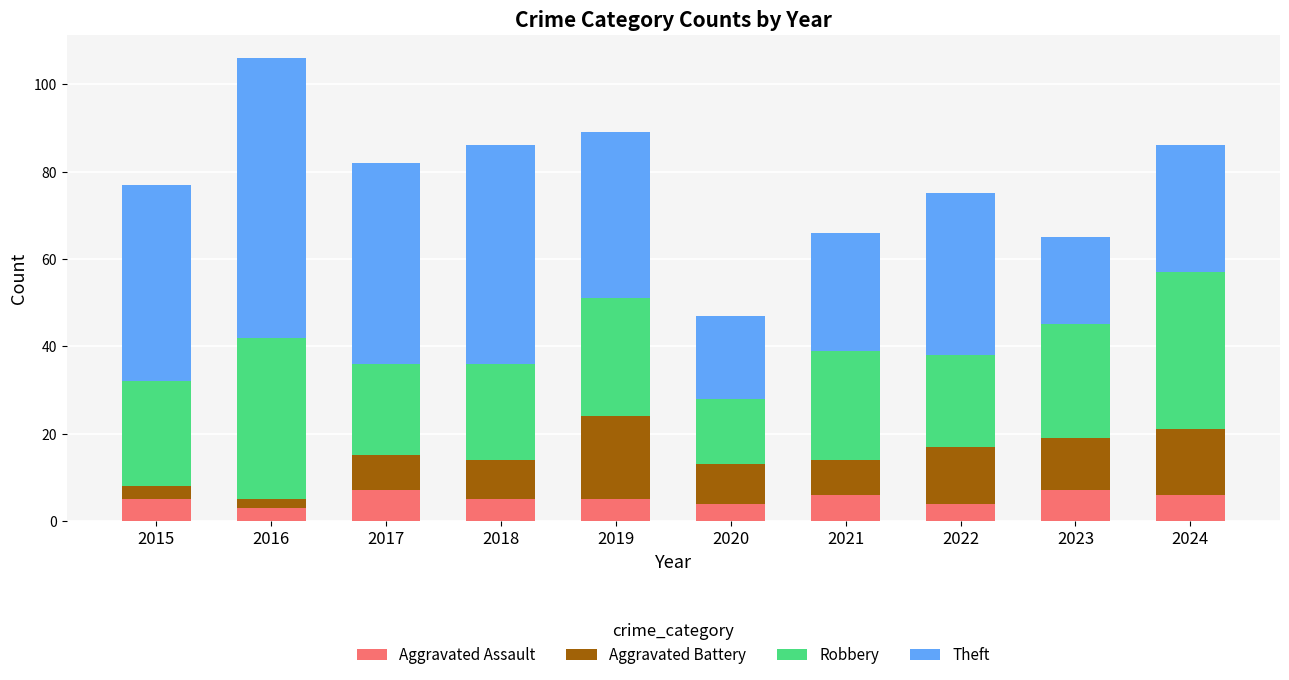

What is the approximate value of Aggravated Assault at 2021?

6